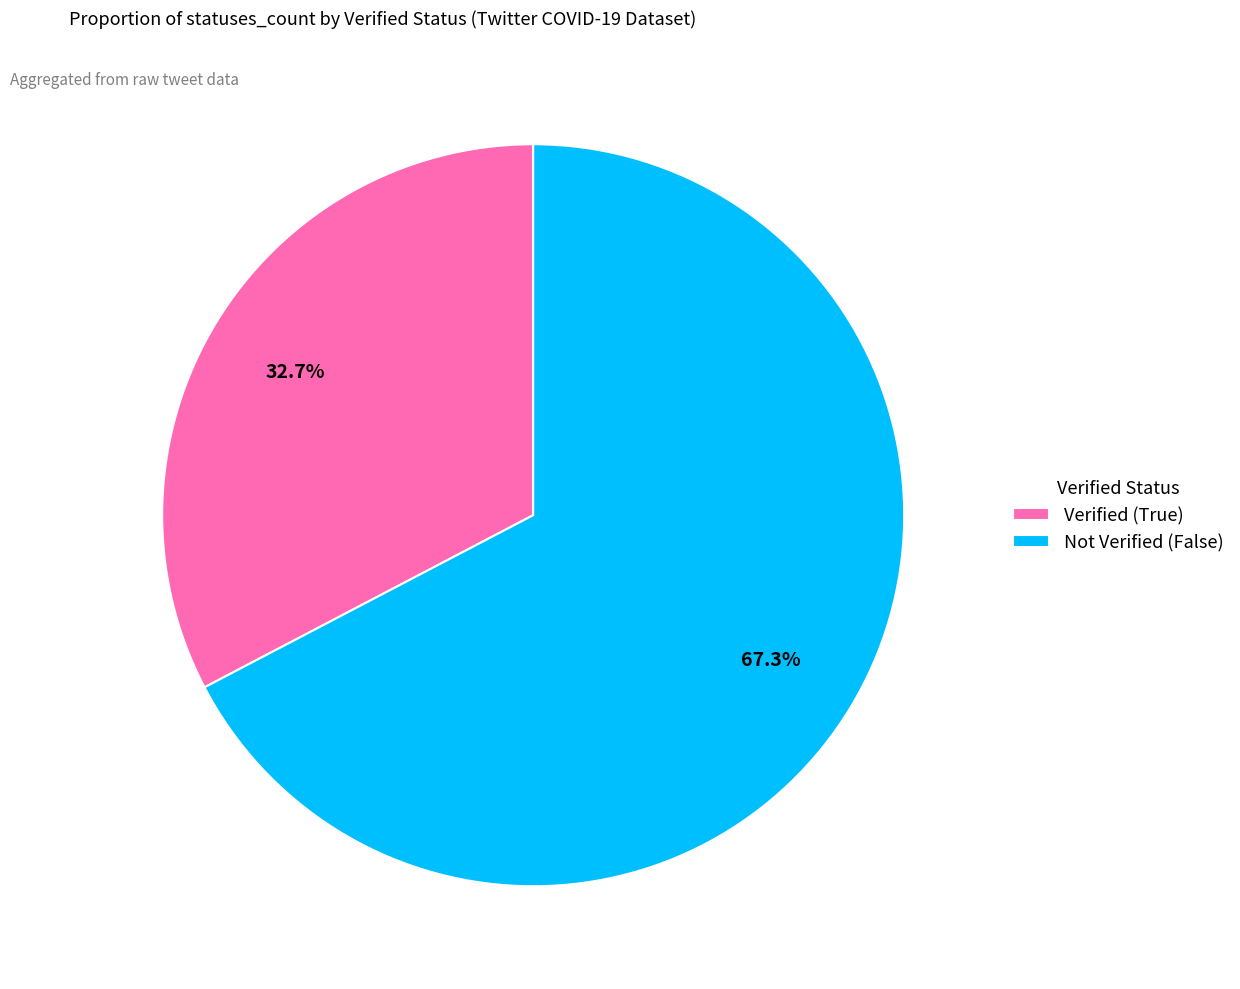

Is there any slice that represents more than half of the pie?

Yes